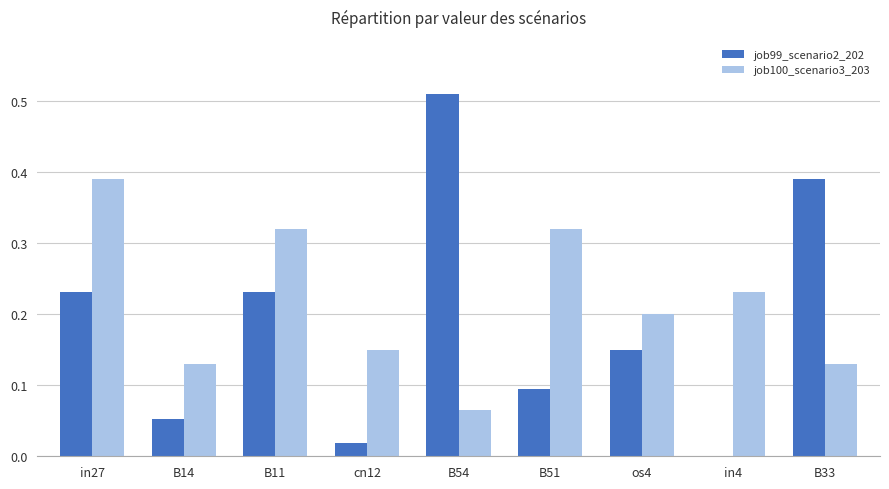

Which category has the highest value in the job99_scenario2_202 series?

B54